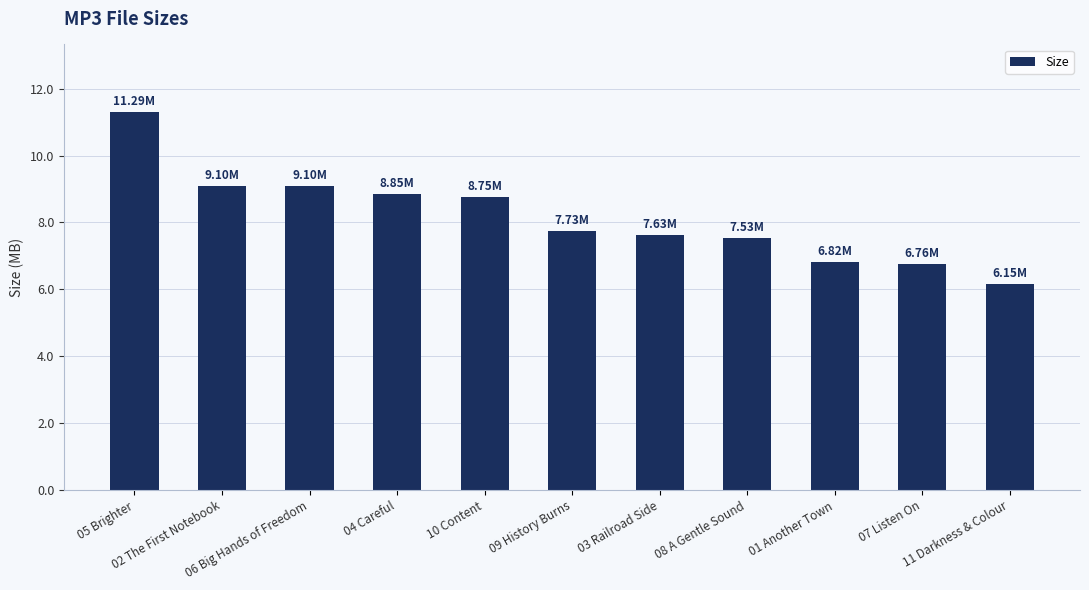

Is it true that the value at 03 Railroad Side is 3.3?

False